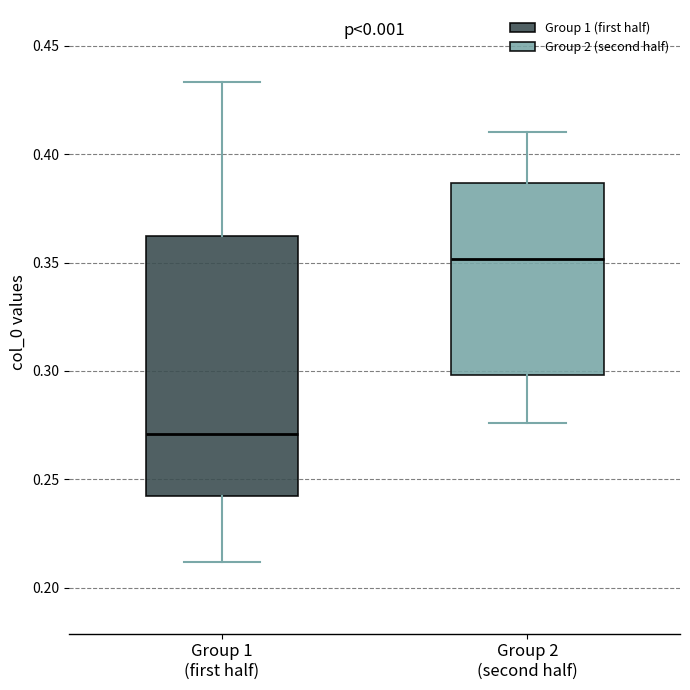

Which box has the highest median line?

Group 2 (second half)